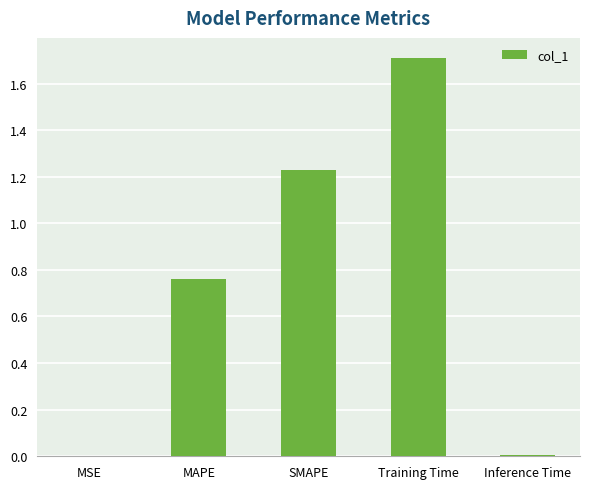

Is it true that the value at Training Time is 2.4?

False